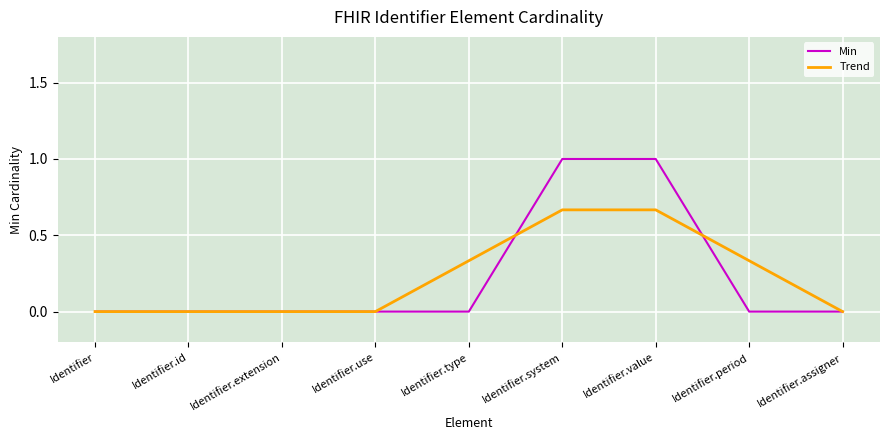

Rank the series at Identifier.period from highest to lowest value.

Trend, Min